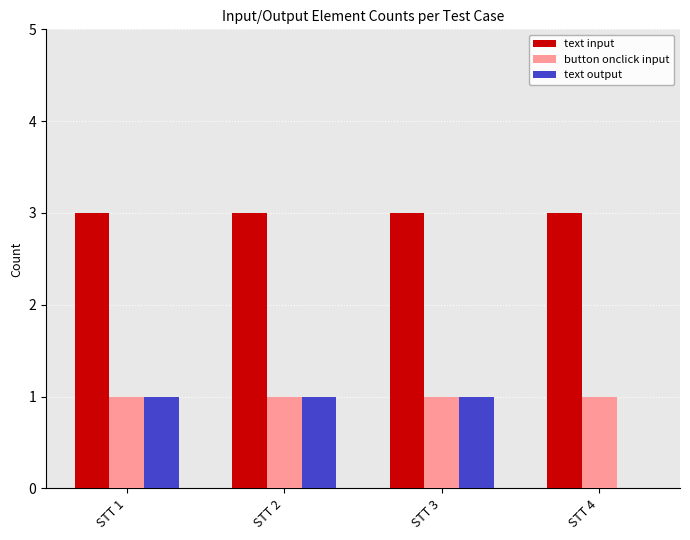

Is the value of button onclick input at STT 3 greater than the value of text input at STT 1?

No